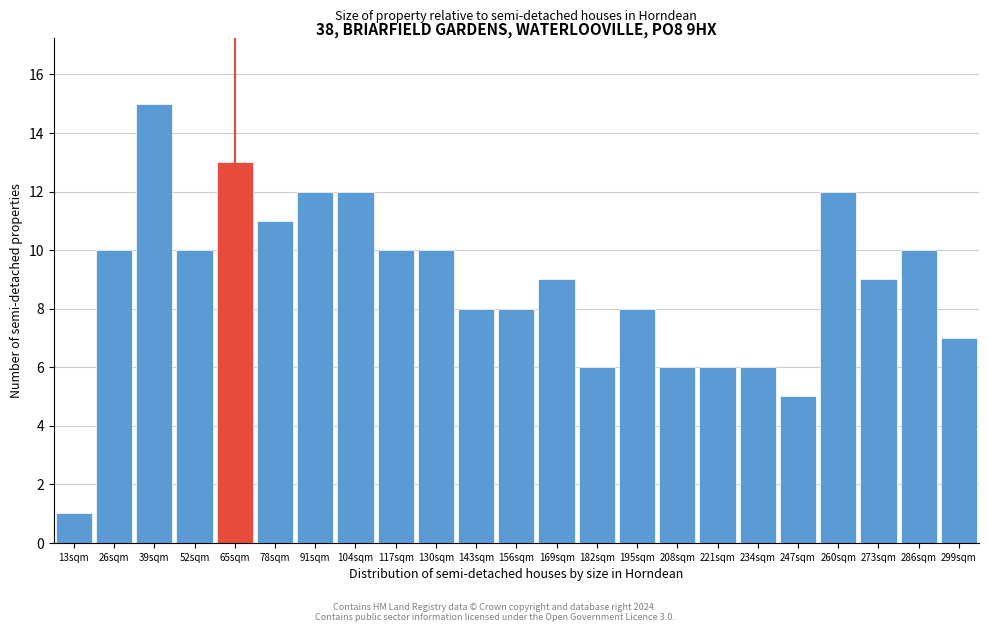

Reading left to right, transcribe all the data shown in this chart.

1	10	15	10	13	11	12	12	10	10	8	8	9	6	8	6	6	6	5	12	9	10	7